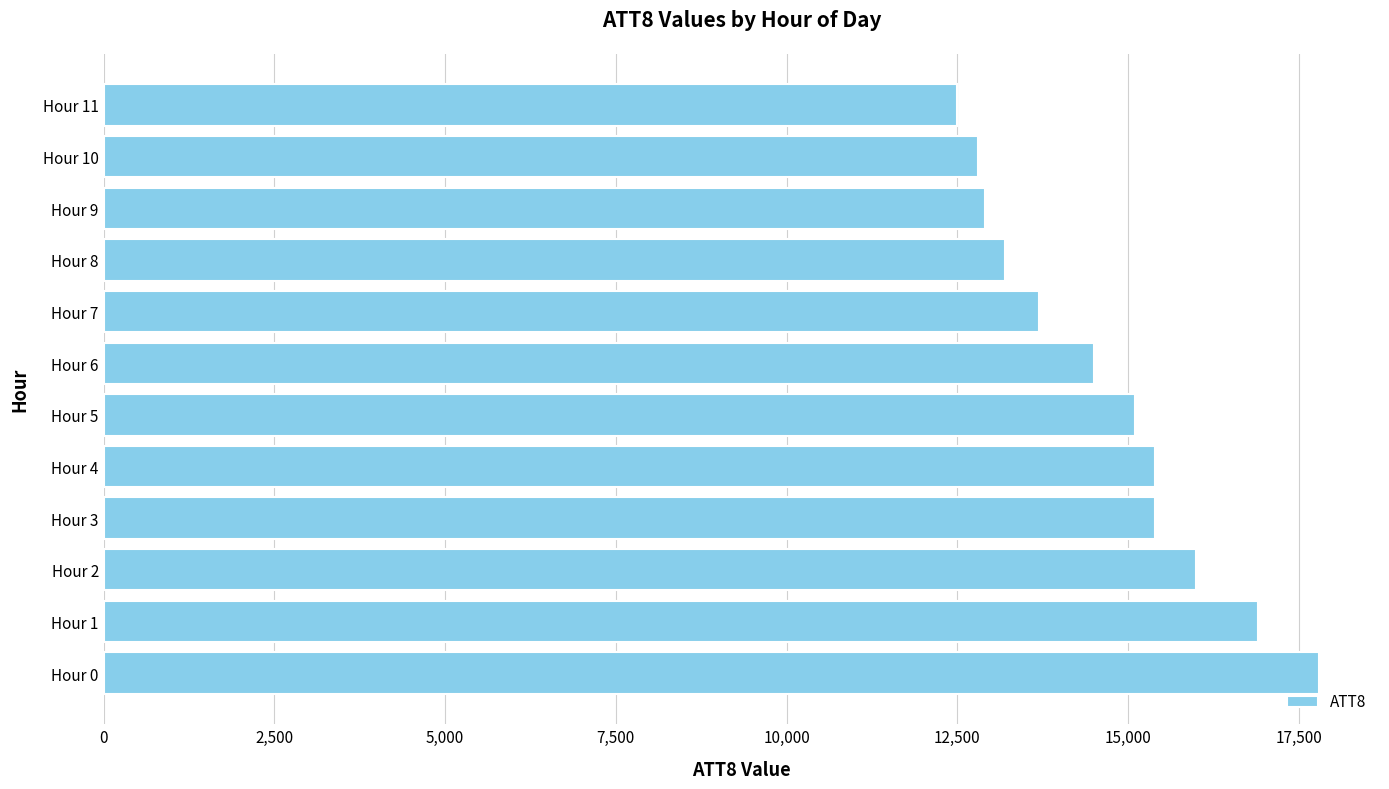

How many data points are less than 15100?

6